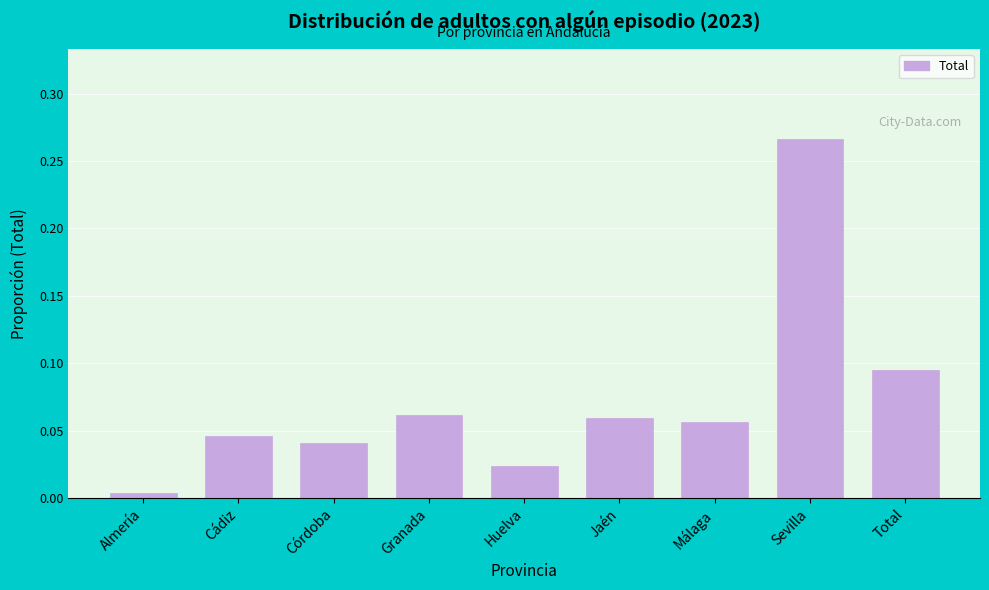

What is the sum of all values?

0.7